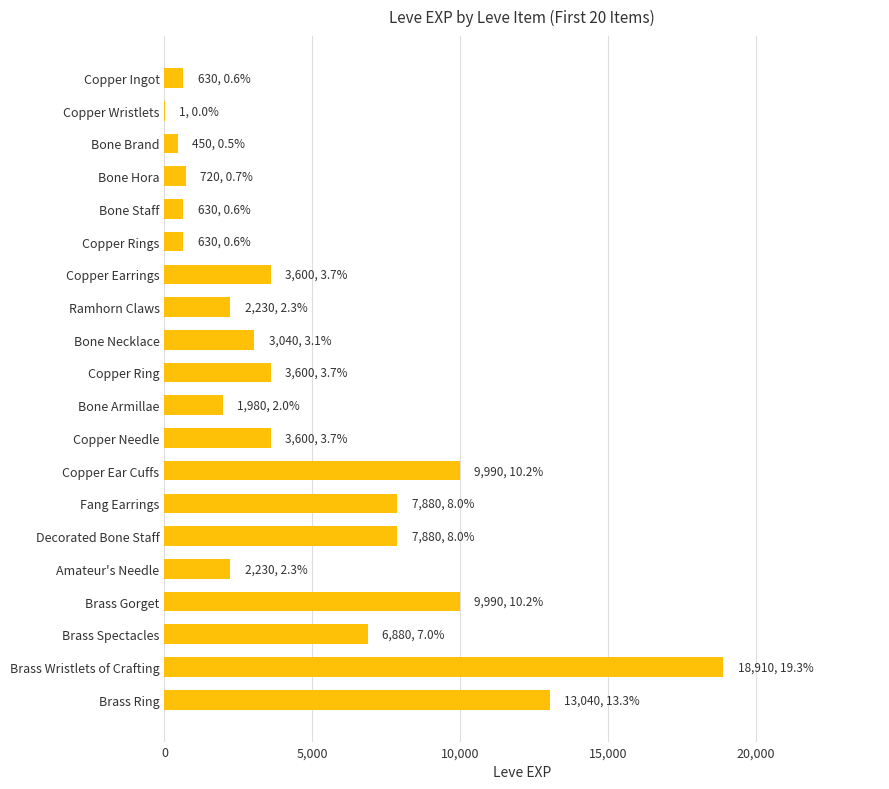

True or false: the data shows 13045 at Fang Earrings.

False